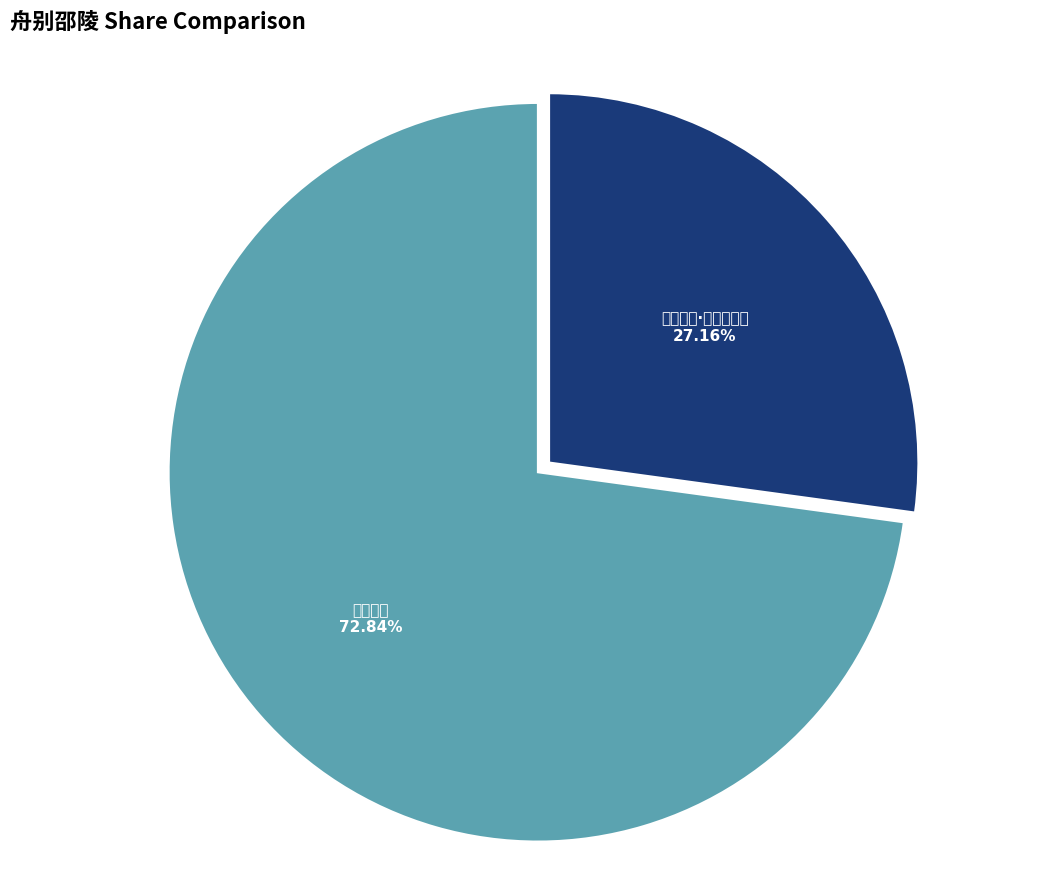

Is the sum of 舟别邵陵·奔竞有何益 and 舟别邵陵 greater than half?

Yes